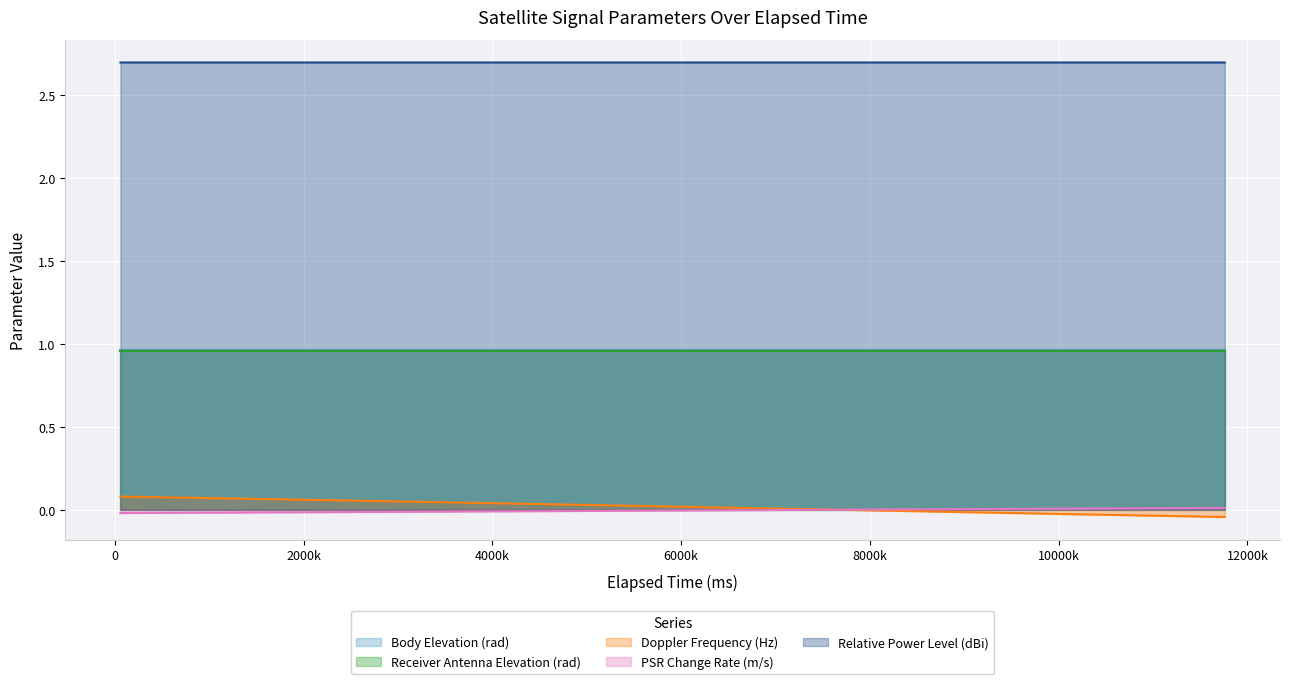

What is the total value across all series at 3060000?

4.6